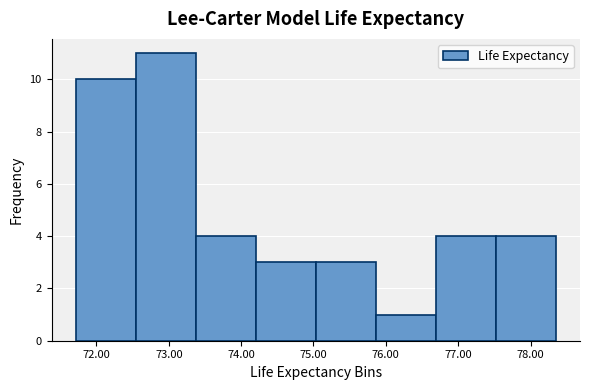

What is the height of the bar covering 75.0 to 75.9 on the x-axis? Neither the bar edges nor the heights are printed on the chart, so give them approximately, as read against the axes.

3